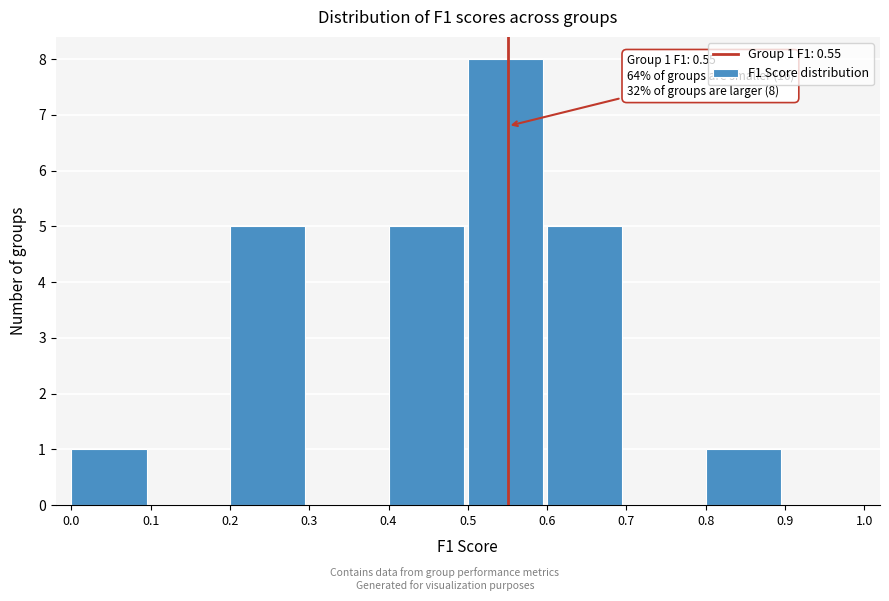

Over which range of the x-axis is the bar tallest?

0.5 to 0.6